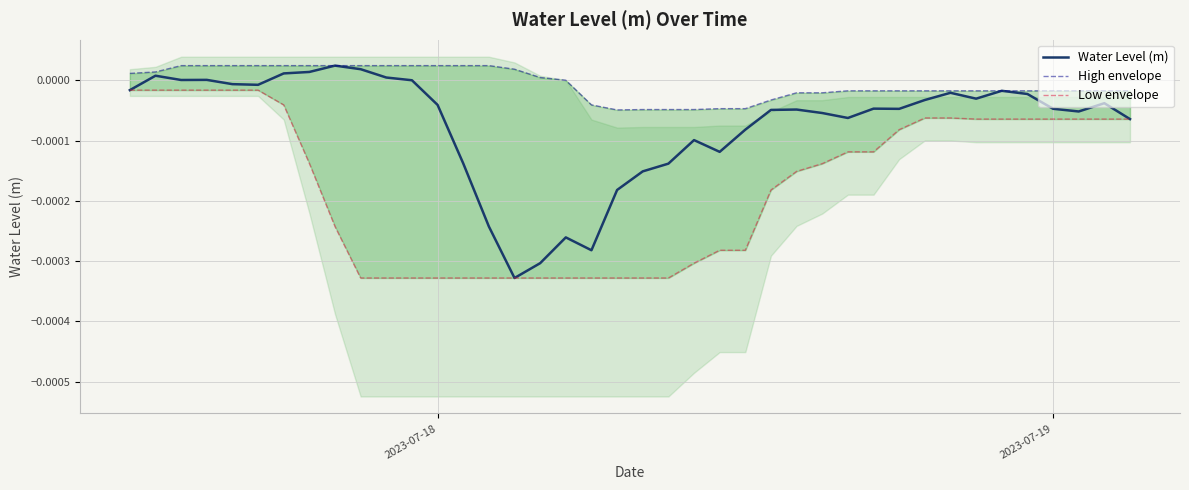

At how many categories does at least one series exceed 0?

18